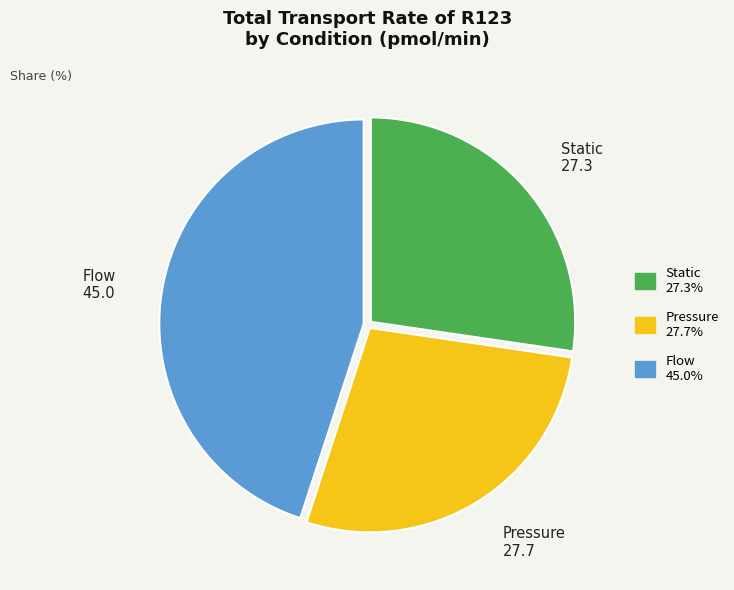

Which slice is the largest?

Flow